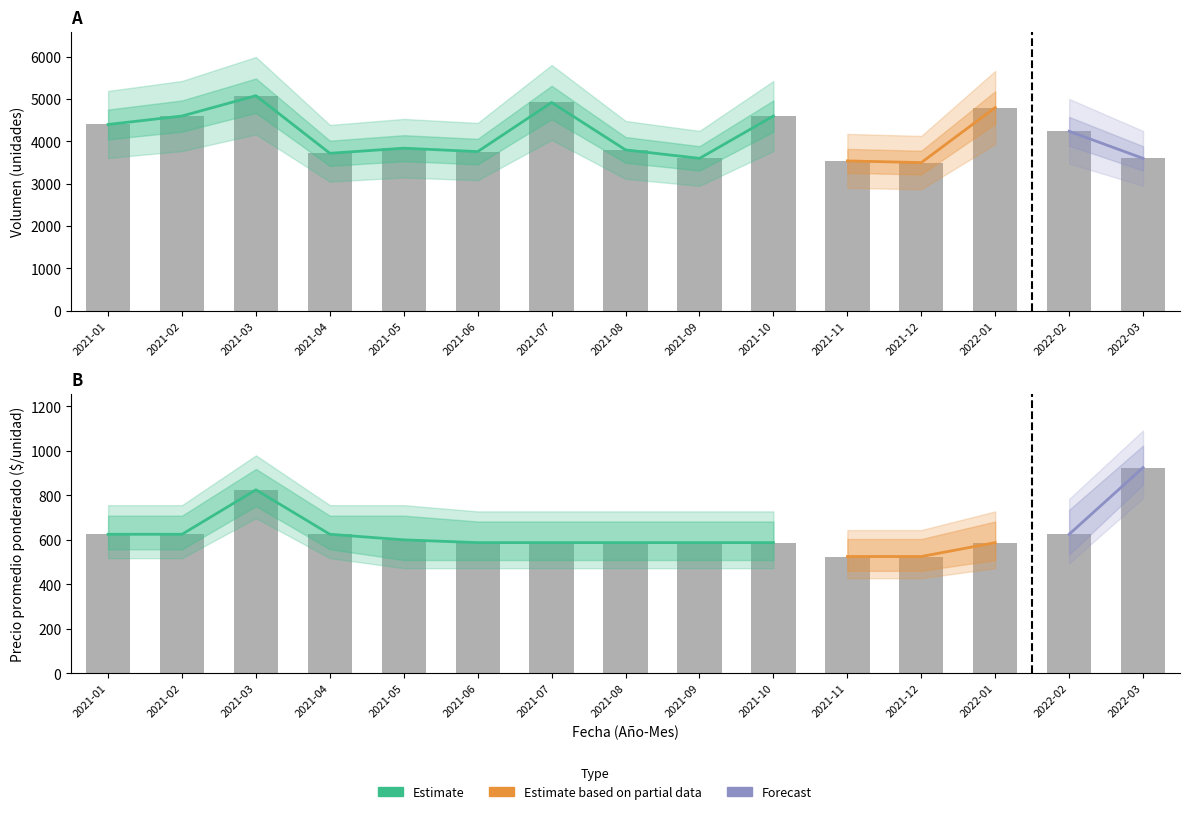

What is the difference between the second highest and minimum values in the Volumen_Primera series?

1420.0